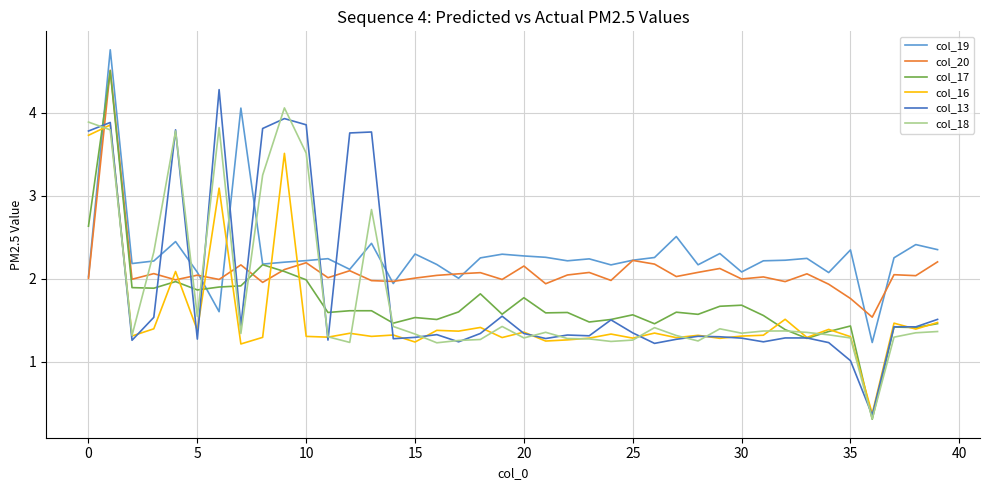

How many times do col_13 and col_19 cross each other?

9